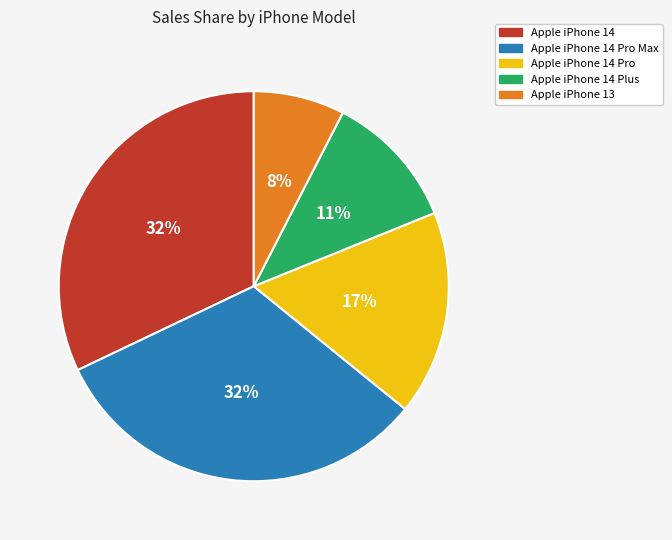

To the nearest percent, what is the average slice percentage?

20%